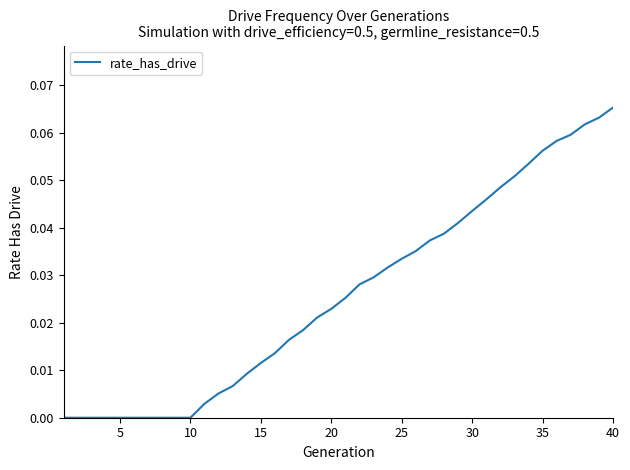

What is the maximum value shown in the chart?

0.1